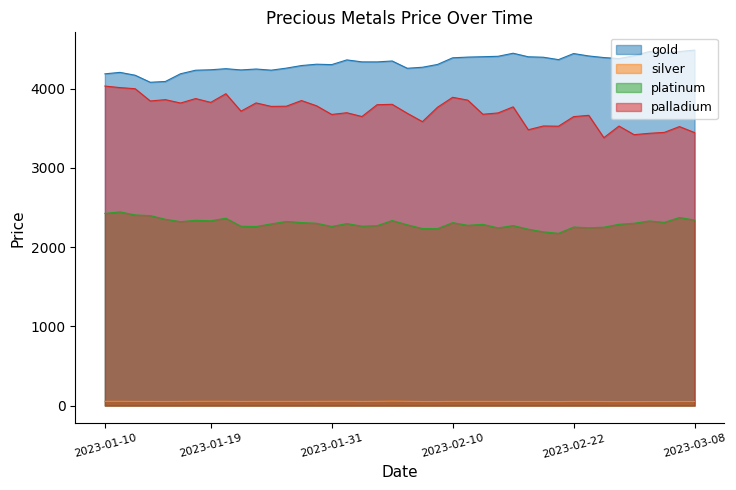

Where does the palladium series first go above 3764?

2023-01-10